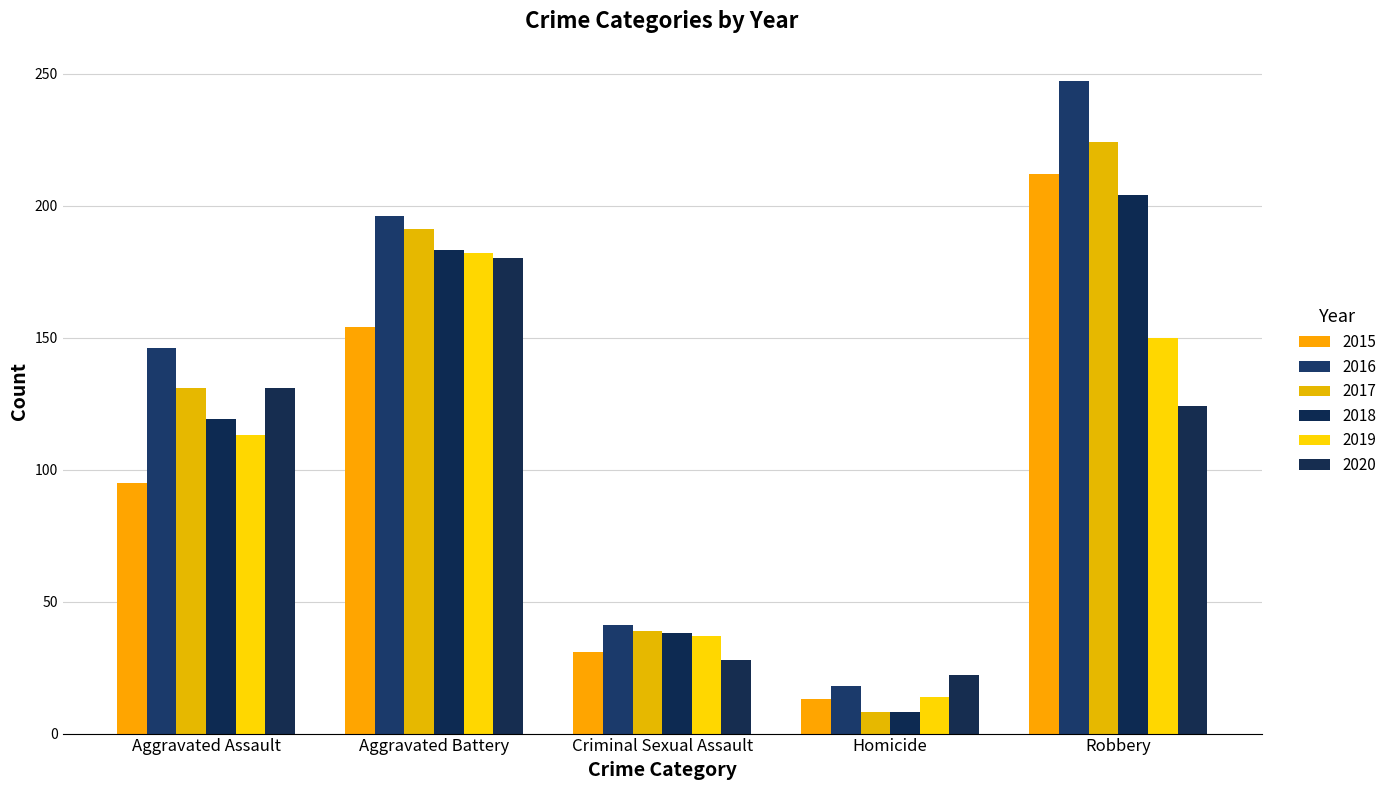

Between Robbery and Homicide, which is larger?

Robbery